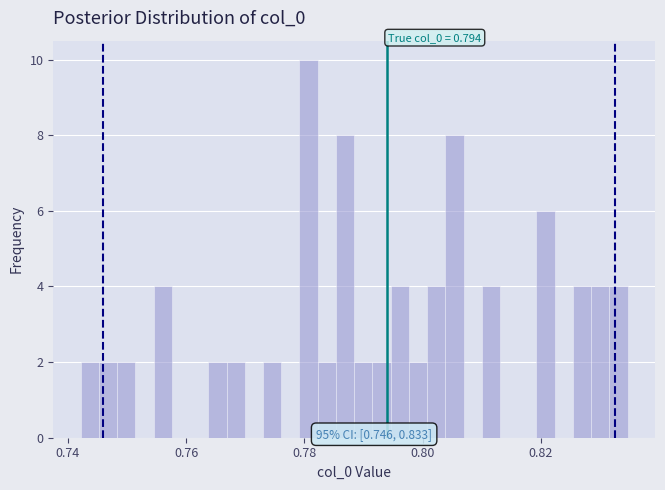

Around what value on the x-axis is the tallest bar? Give the approximate position of its centre, as read against the axis.

0.780